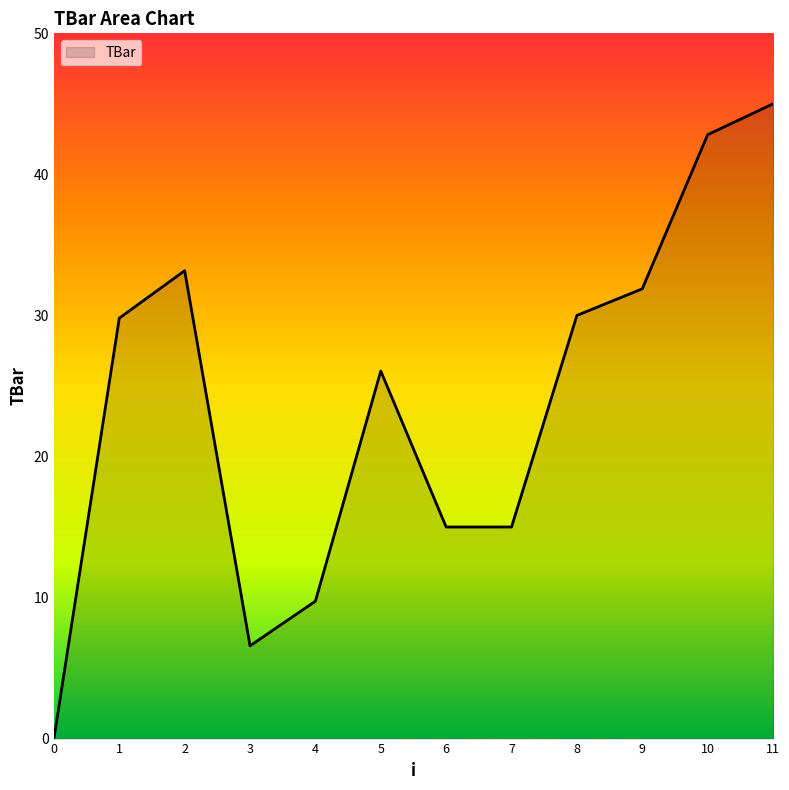

Which label corresponds to the largest value in the chart?

11